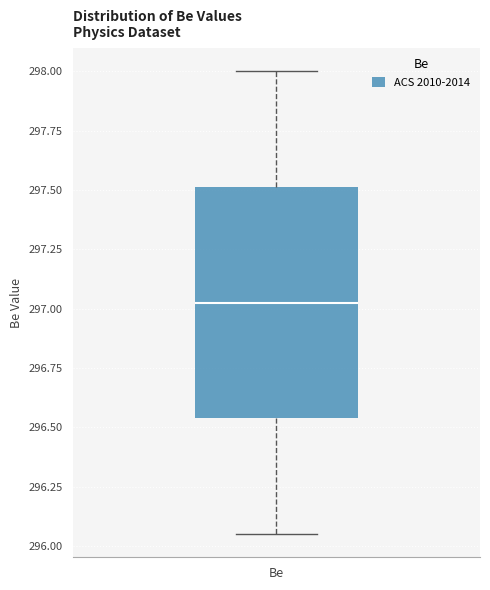

Read this box plot against the y-axis: the position of the median line, the range covered by the box, and the ends of both whiskers. The values are not printed on the chart, so give them approximately, as read against the axis.

median 297.05, box 296.55 to 297.50, whiskers 296.05 to 298.00